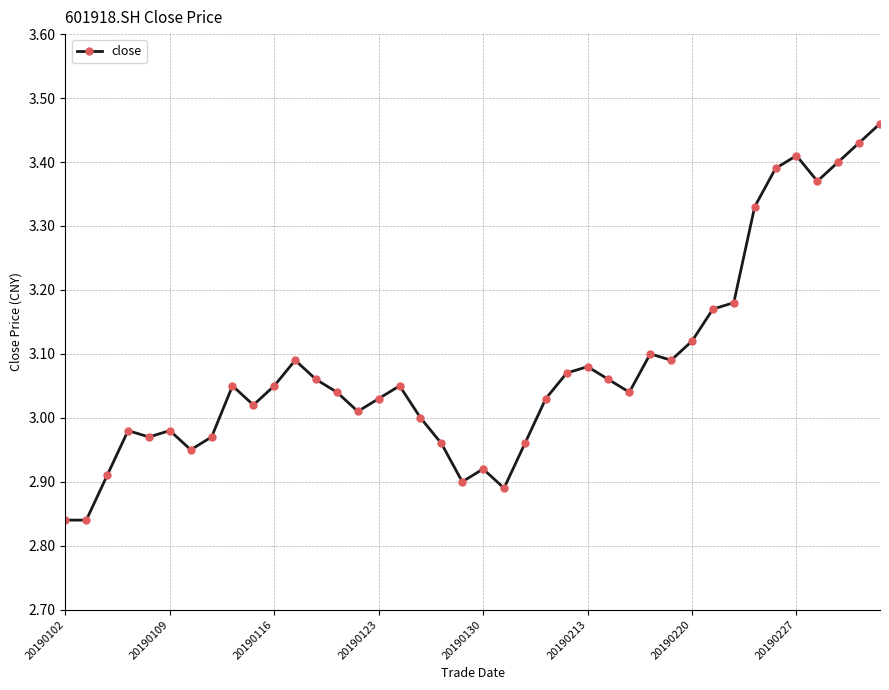

How many series are shown in this chart?

1